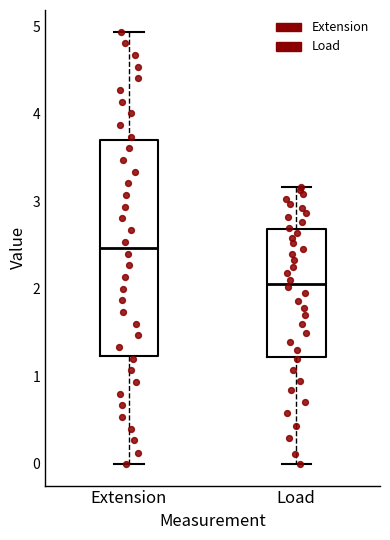

Comparing the boxes themselves (not the whiskers), which one is the tallest?

Extension